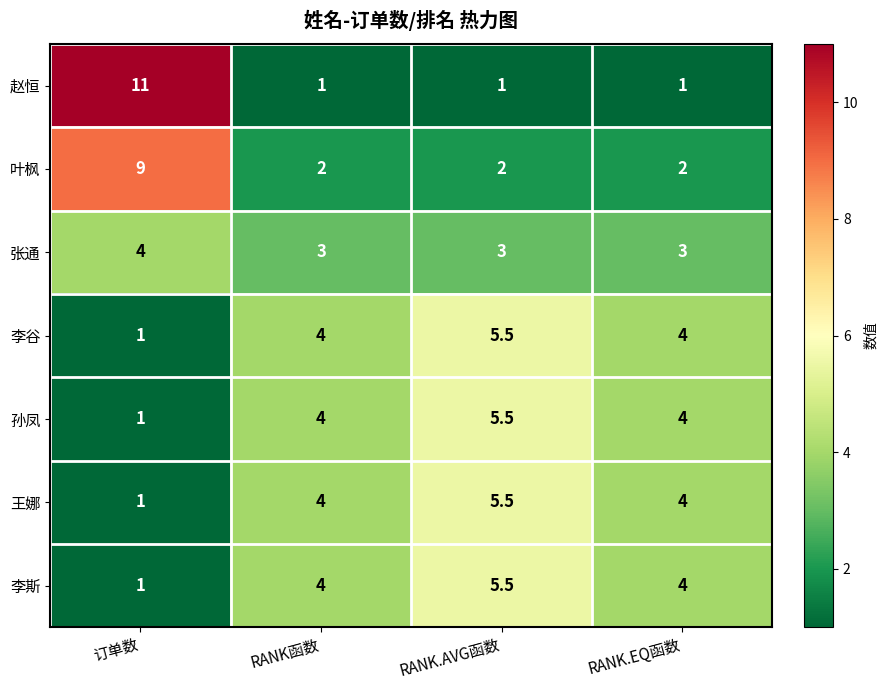

Which category has the highest value across all series?

订单数